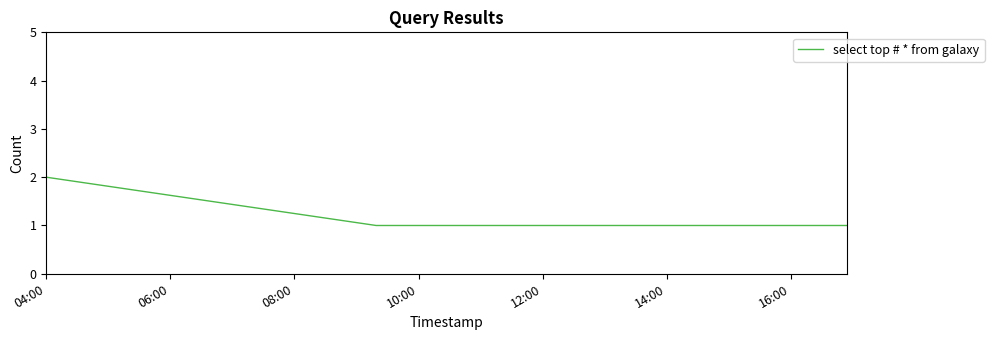

What is the sum of all values?

4